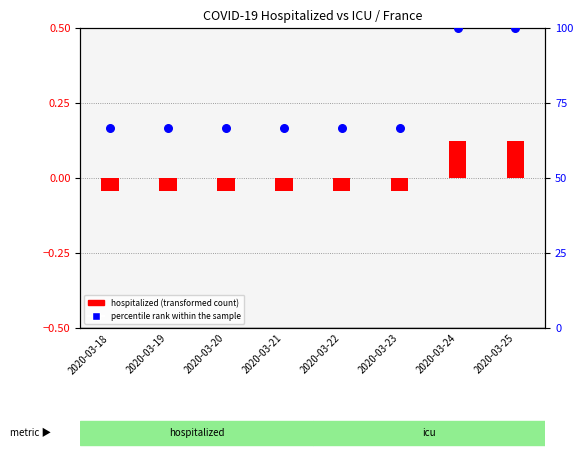

Which series contains the highest Y value?

percentile rank within the sample